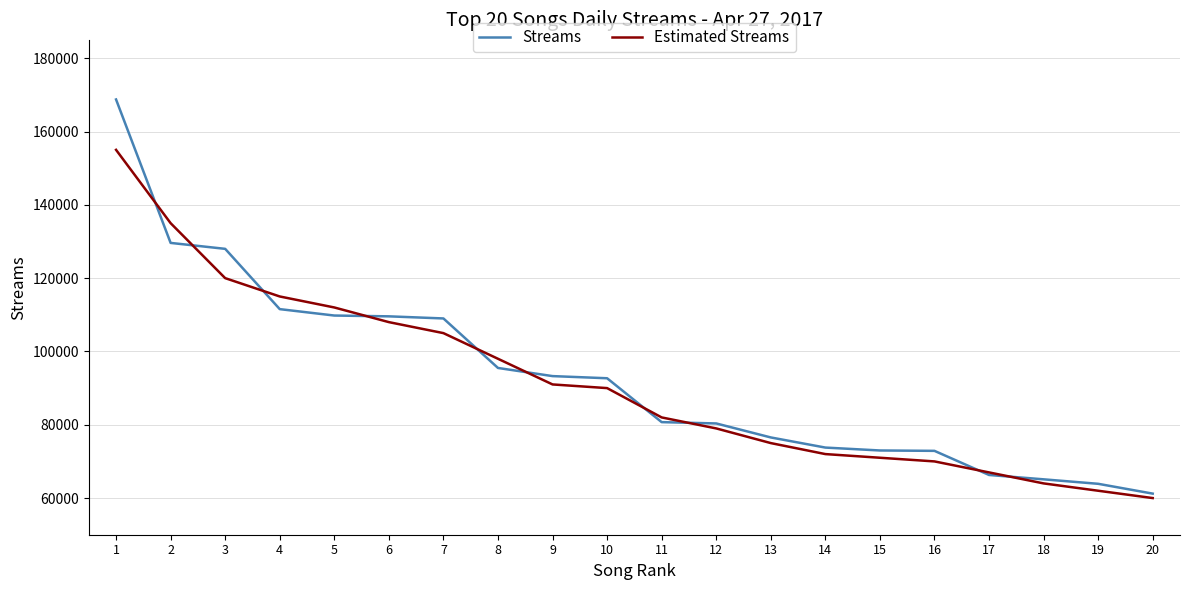

Read the Estimated Streams value at 6.

108000